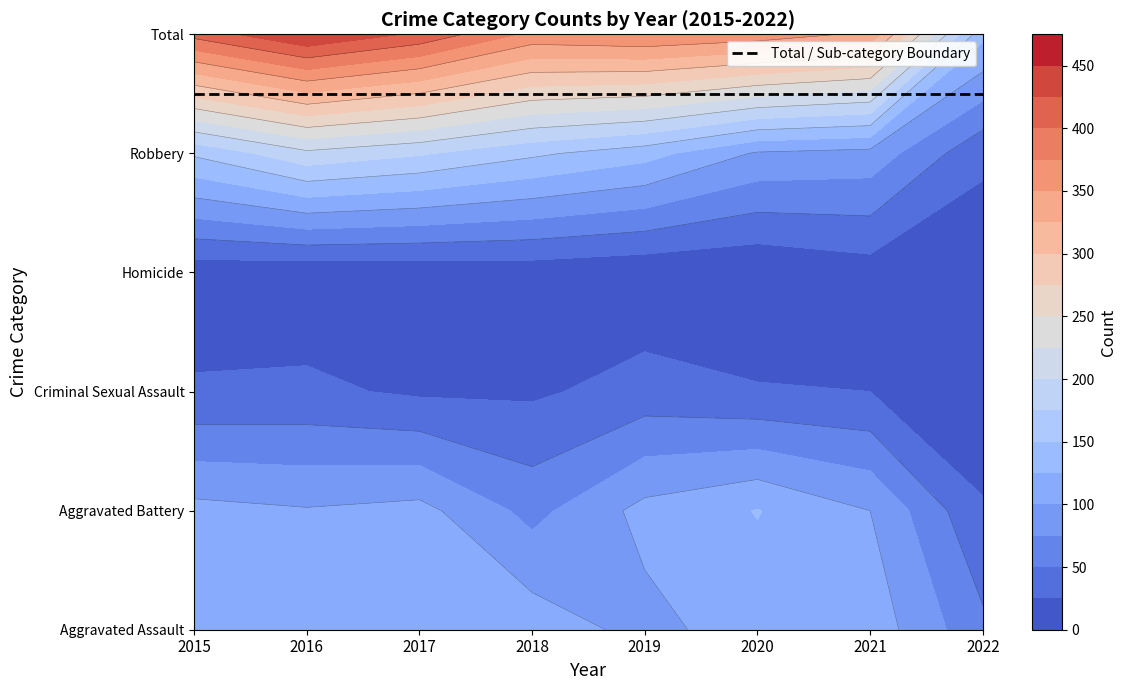

Between 2015 and 2016, which series saw the biggest shift?

Total